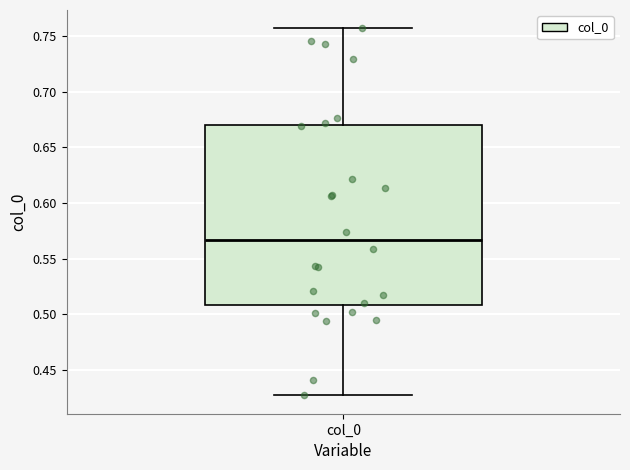

Read this box plot against the y-axis: the position of the median line, the range covered by the box, and the ends of both whiskers. The values are not printed on the chart, so give them approximately, as read against the axis.

median 0.565, box 0.510 to 0.670, whiskers 0.425 to 0.755